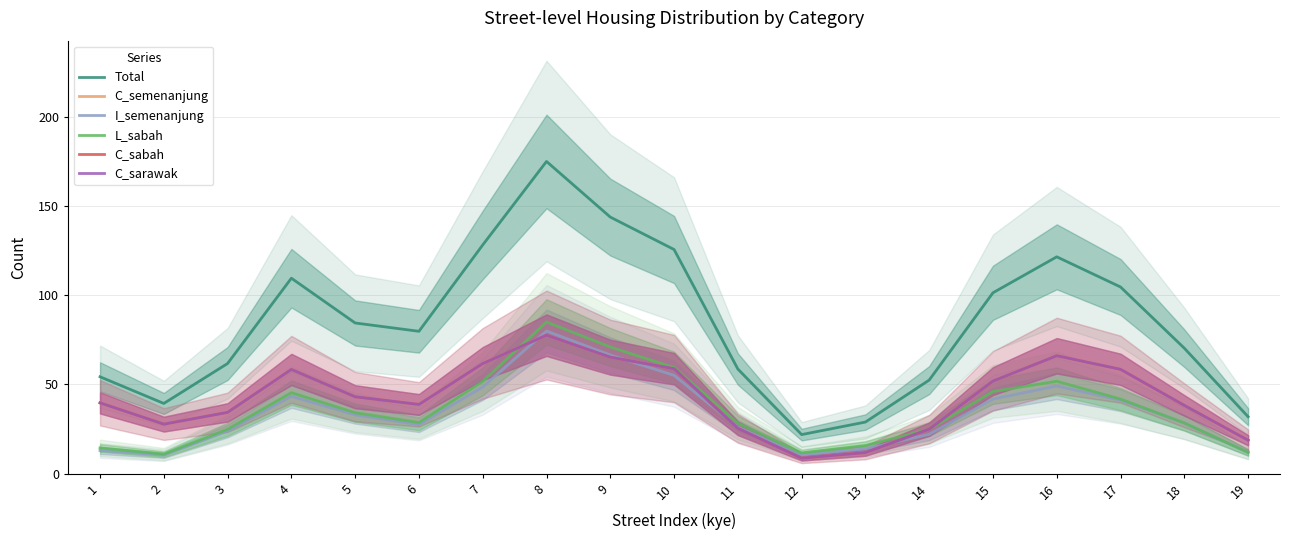

At which label does C_semenanjung reach its peak?

8